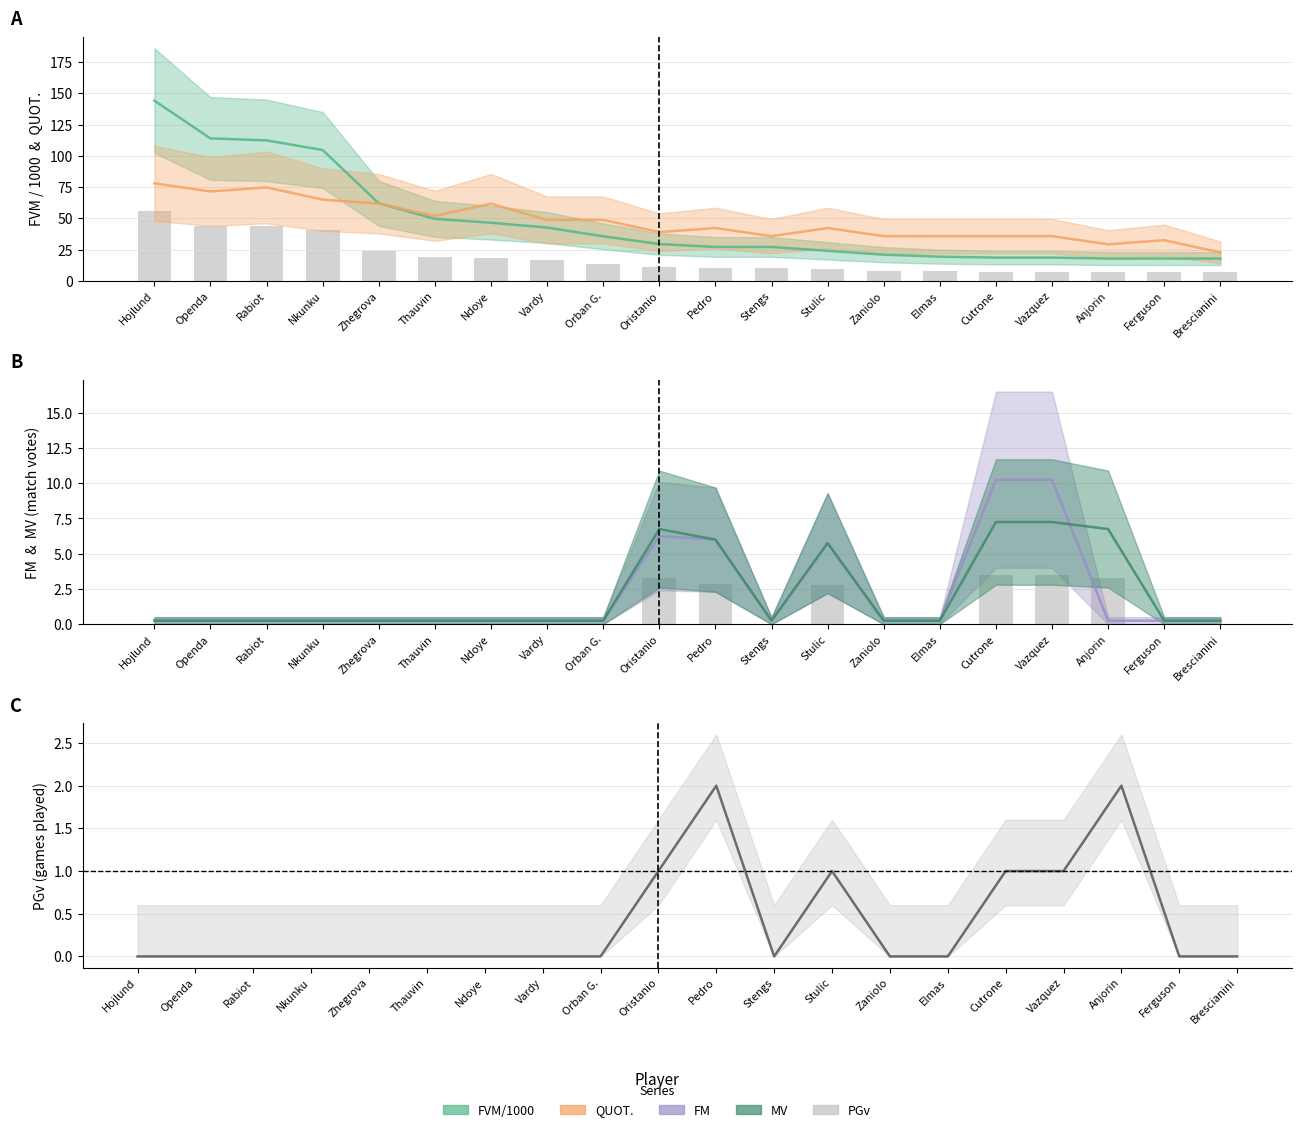

True or false: PGv has a value of 3.4 at Anjorin.

False